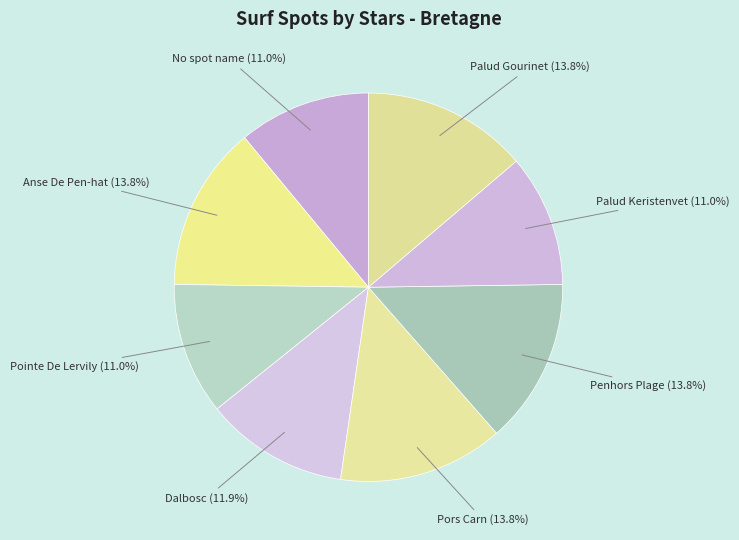

What is the ratio of the value at Pors Carn to the value at Anse De Pen-hat?

1.0